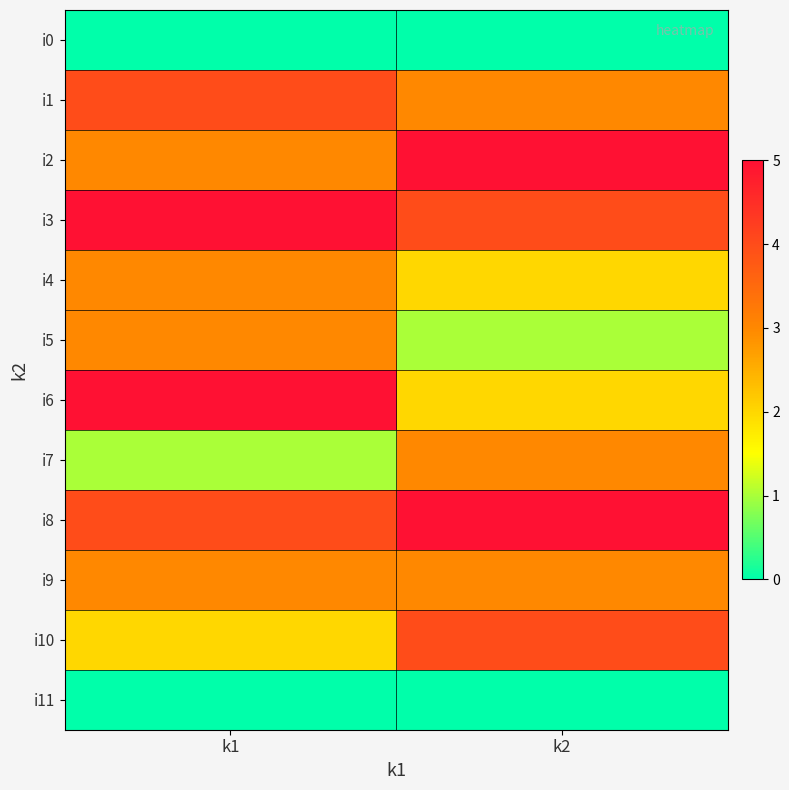

List the series in order of their peak value, highest first.

i2, i3, i6, i8, i1, i10, i4, i5, i7, i9, i0, i11